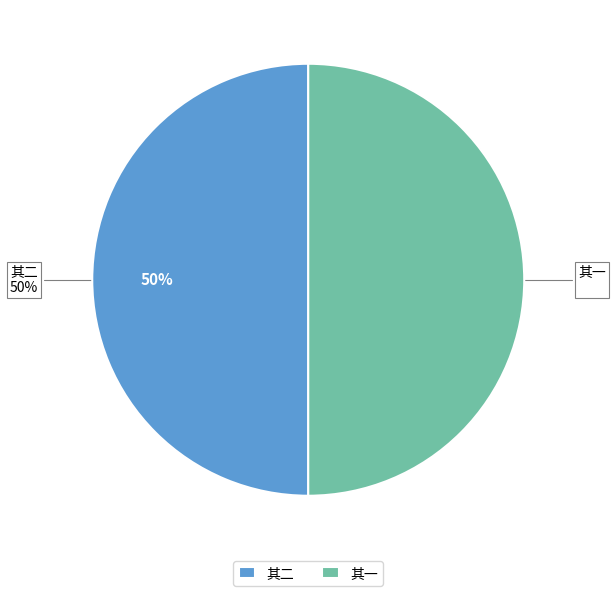

What percentage is the 其一 slice, to the nearest percent?

50%